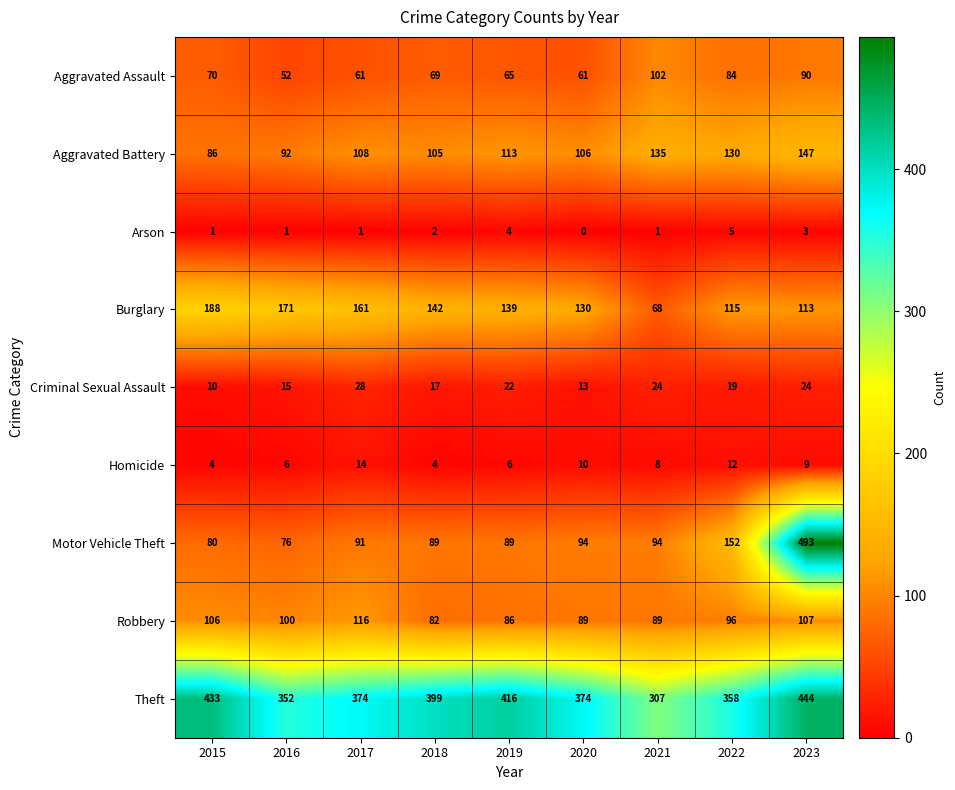

Which series changed the most between 2017 and 2022?

Motor Vehicle Theft